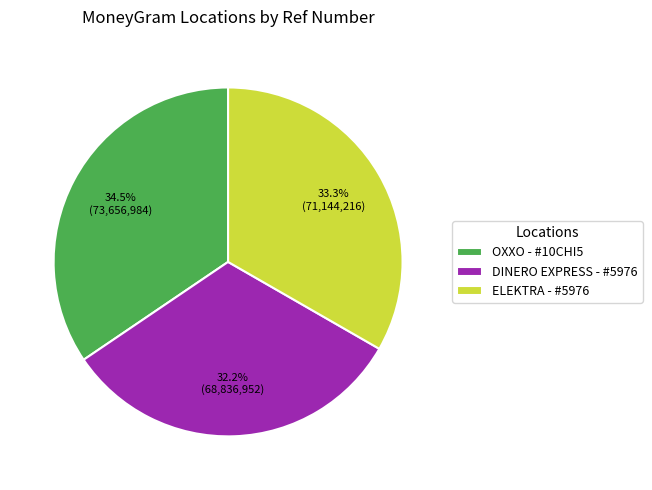

Count the number of slices in the pie.

3